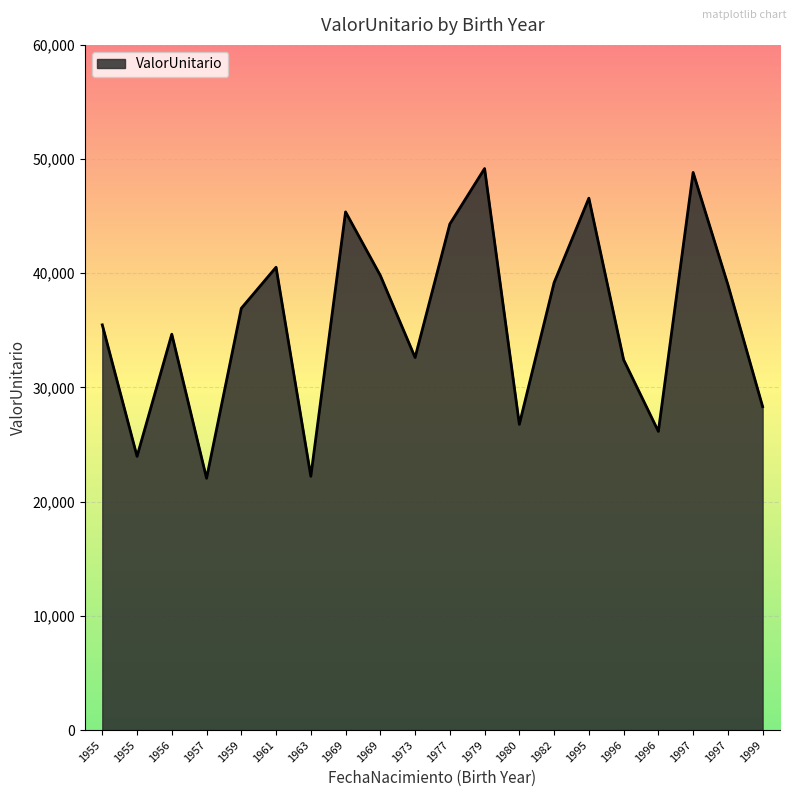

Which category has the highest value across all series?

1979